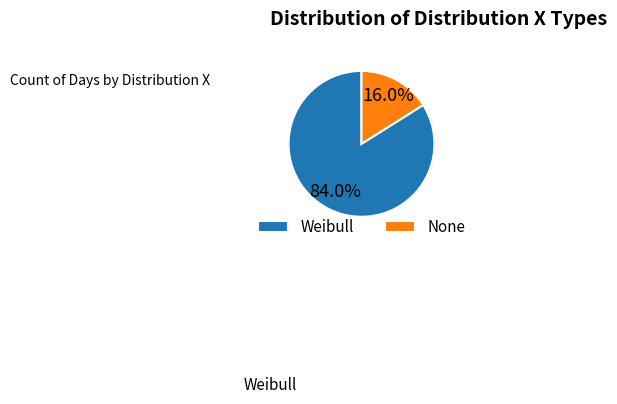

Is there any slice that represents more than half of the pie?

Yes